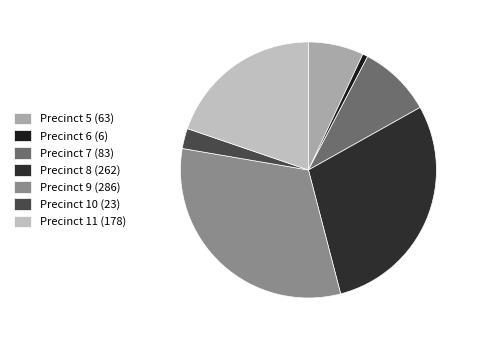

How many slices are in this pie chart?

7